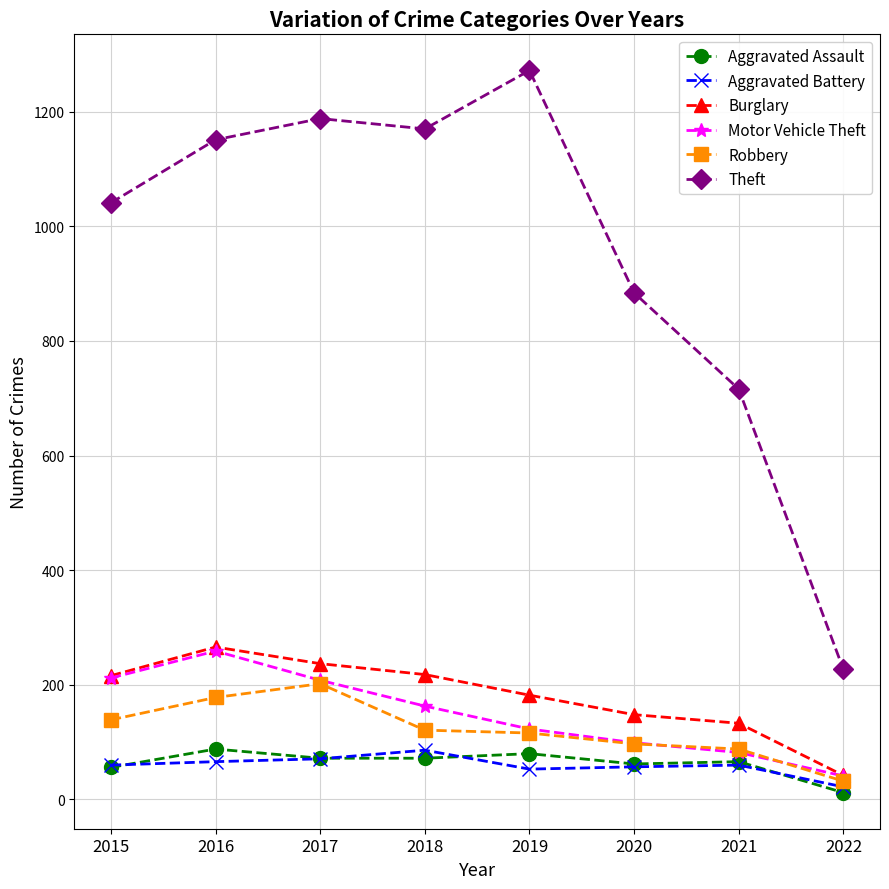

What are all the series names shown in the legend?

Aggravated Assault, Aggravated Battery, Burglary, Motor Vehicle Theft, Robbery, Theft